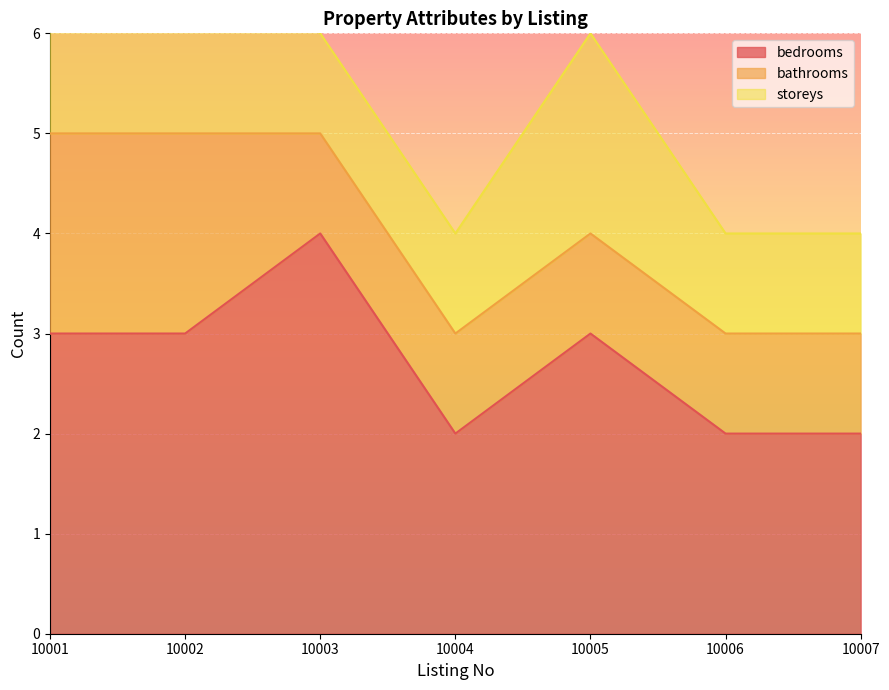

How many lines are shown in the chart?

3